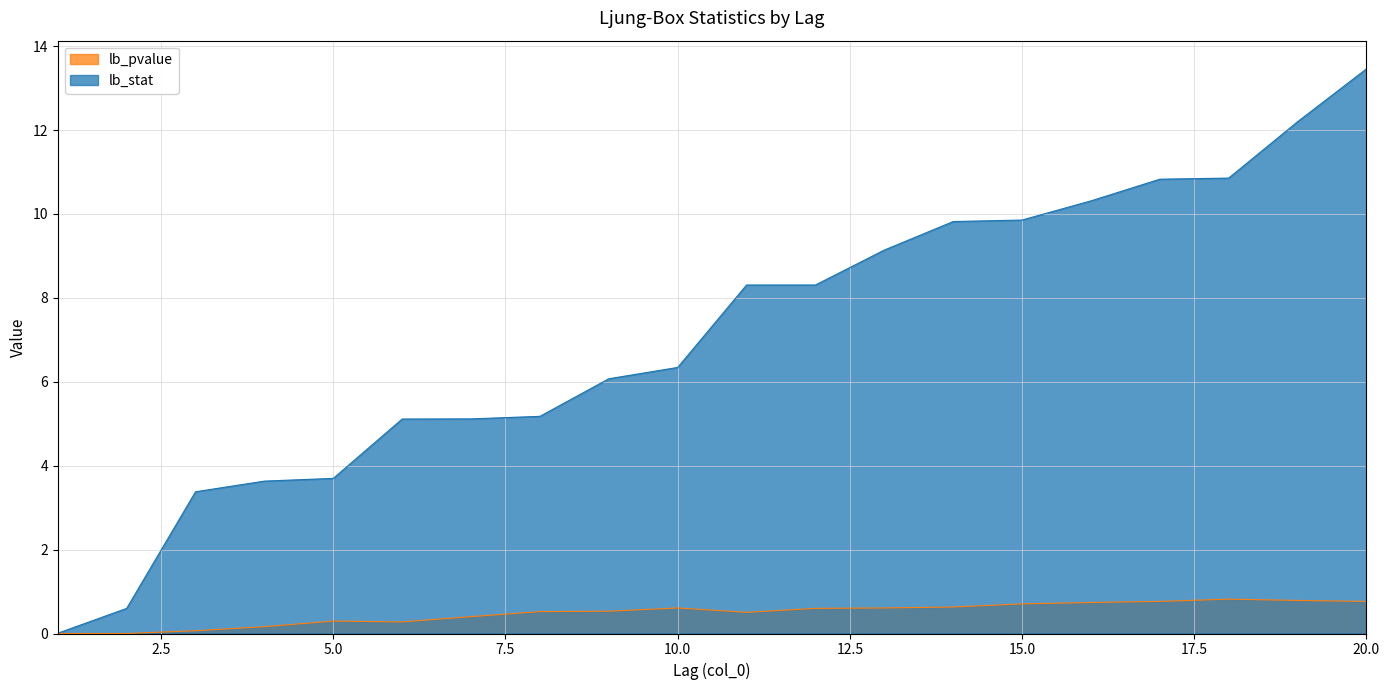

What is the sum of all lb_pvalue values?

9.8